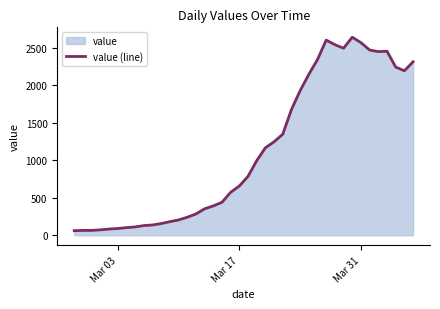

Is it true that the value at Mar 17 is 656?

True